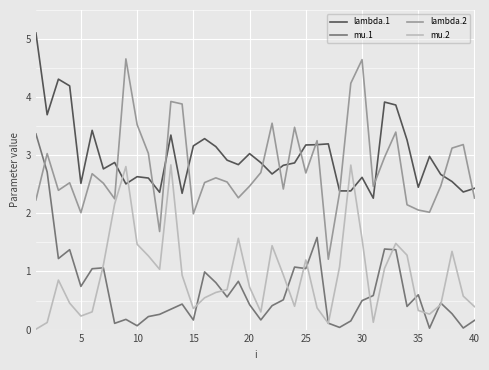

True or false: lambda.1 and mu.1 cross at least once.

False